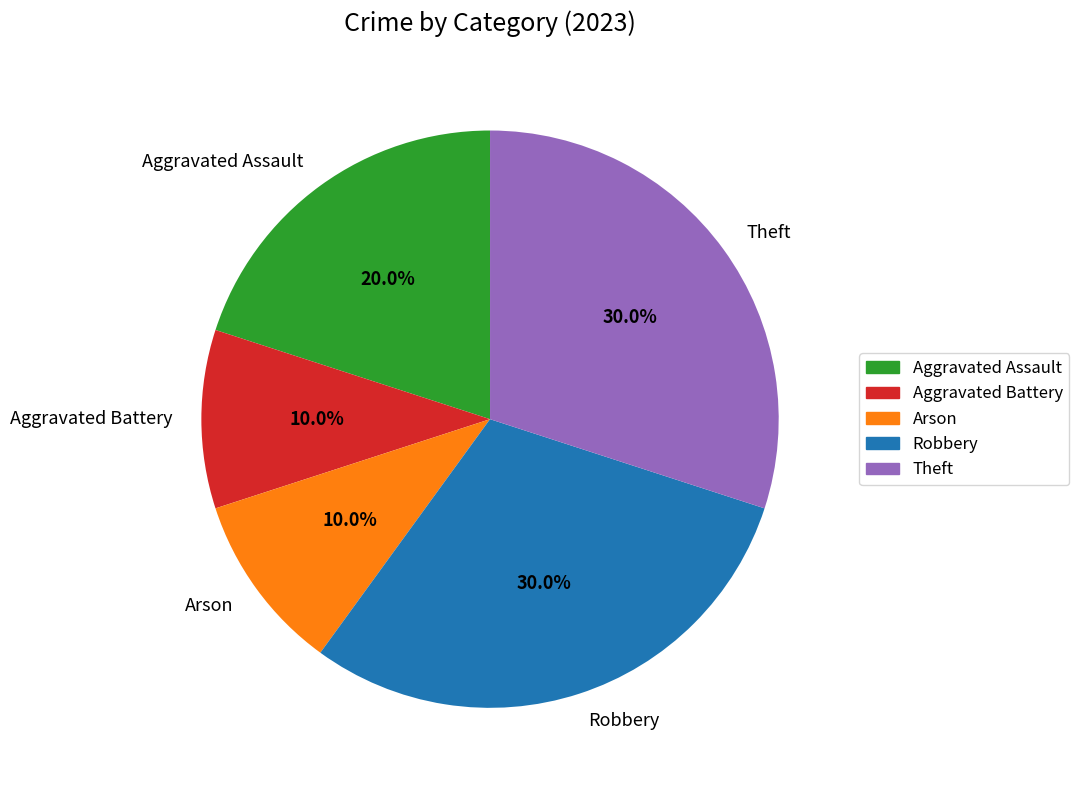

Is the sum of Arson and Aggravated Assault greater than half?

No